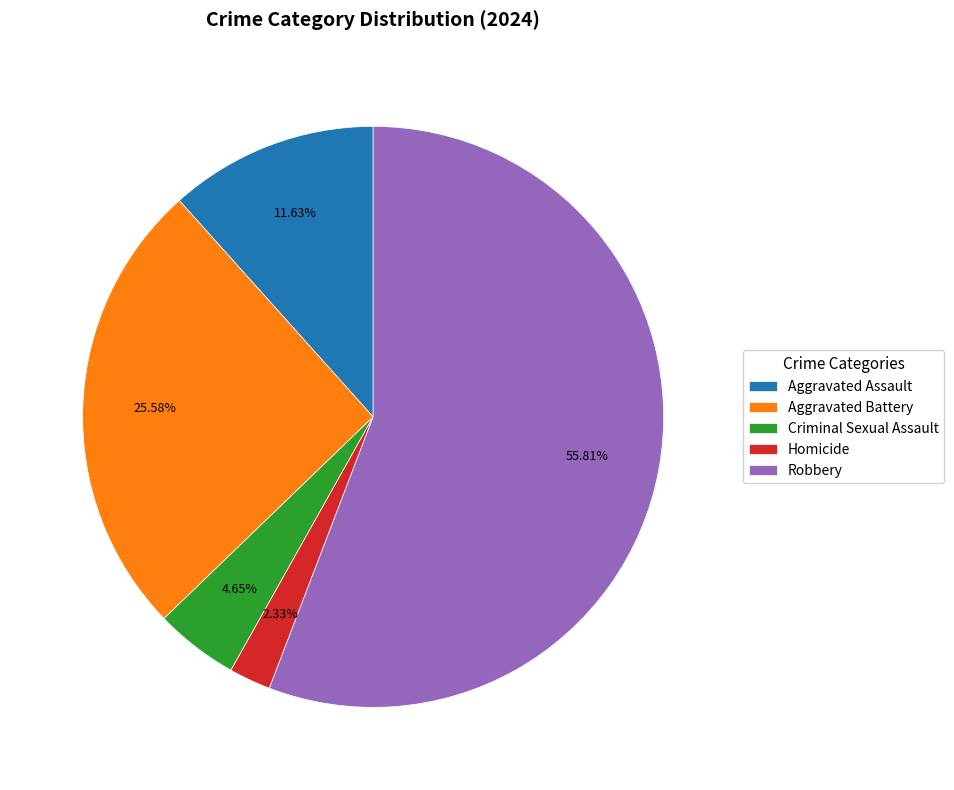

True or false: Homicide accounts for 10% of the total.

False